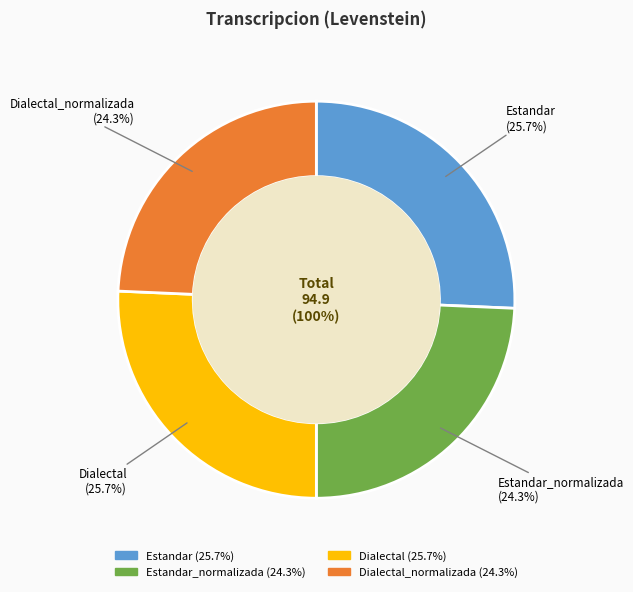

What is the change in value from Estandar_normalizada to Dialectal?

+1.3